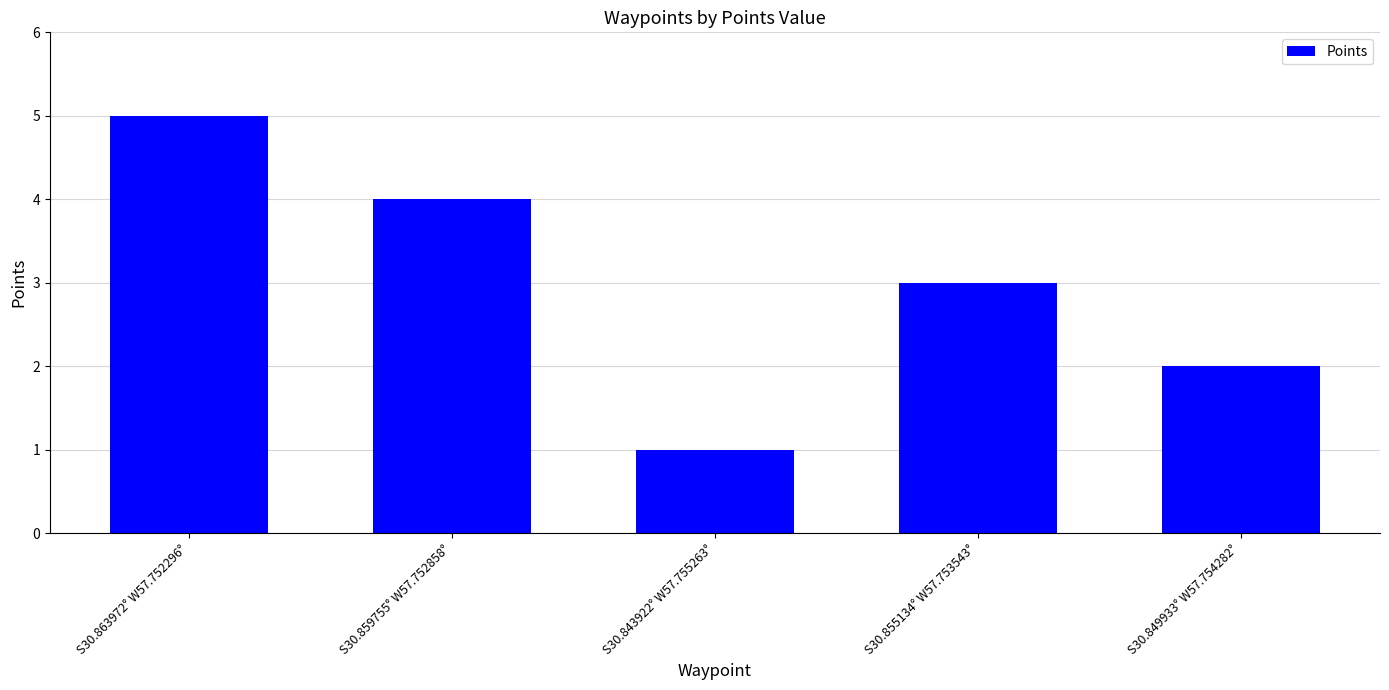

How many distinct data groups are displayed?

1